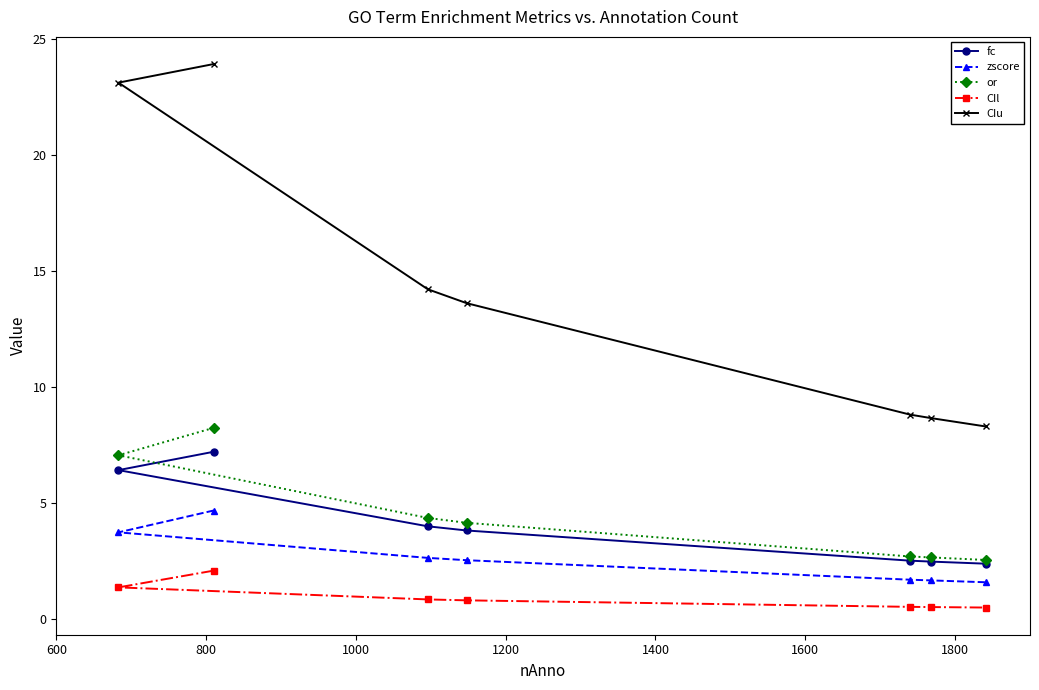

Is this an area chart (filled region under the line)?

No